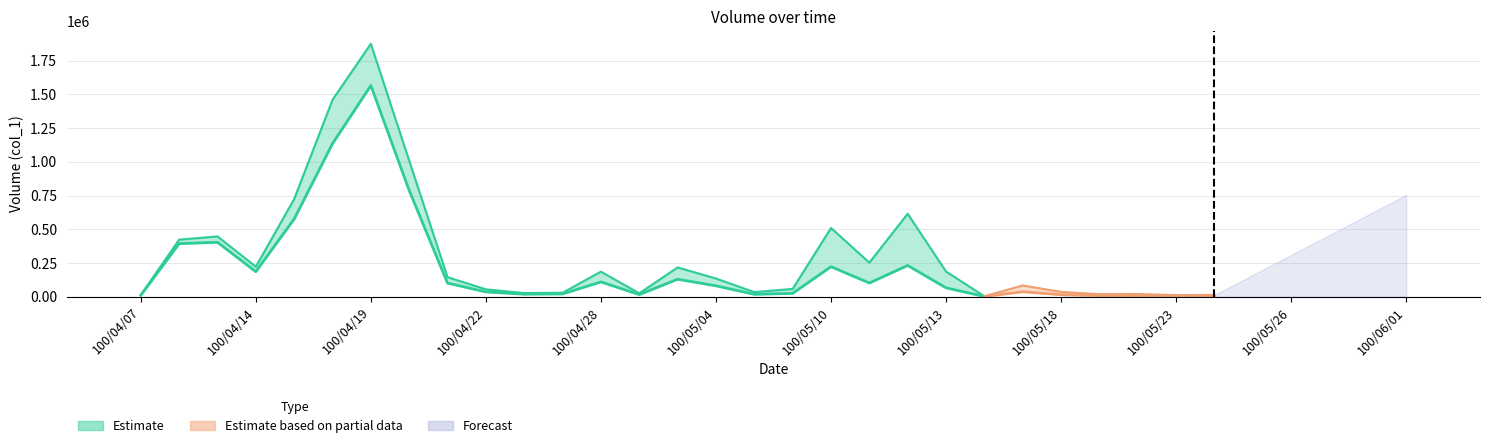

Count the number of data series in this chart.

3